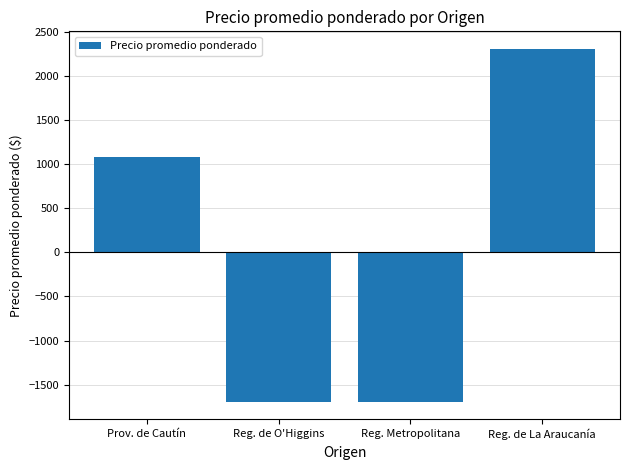

The value at Prov. de Cautín is 1076.7. True or false?

True